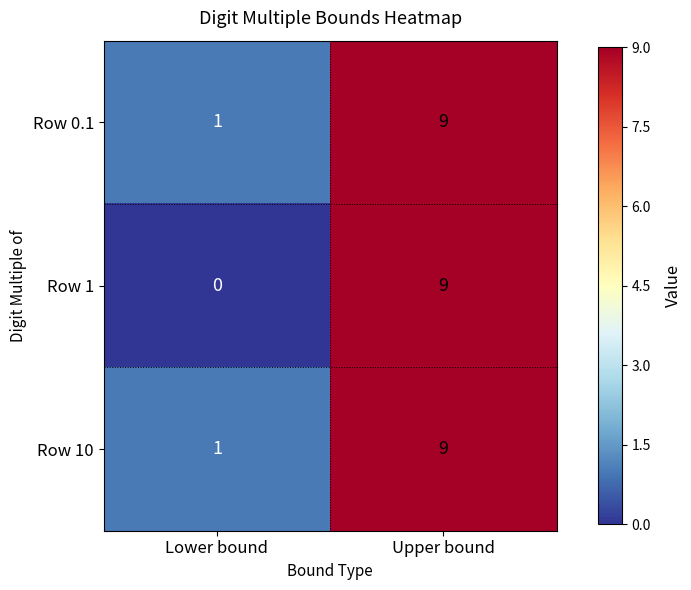

Reading left to right, list all the values displayed in this chart.

Row 0.1: 1	9
Row 1: 0	9
Row 10: 1	9